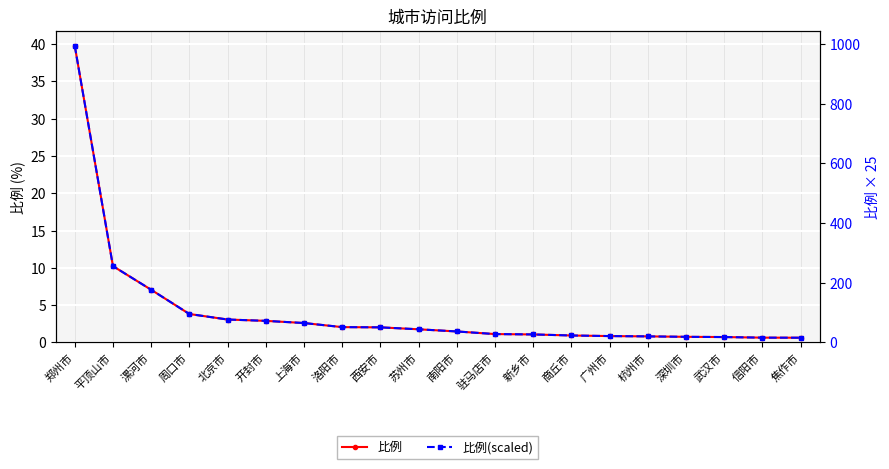

At which category is the sum across all series the highest?

郑州市